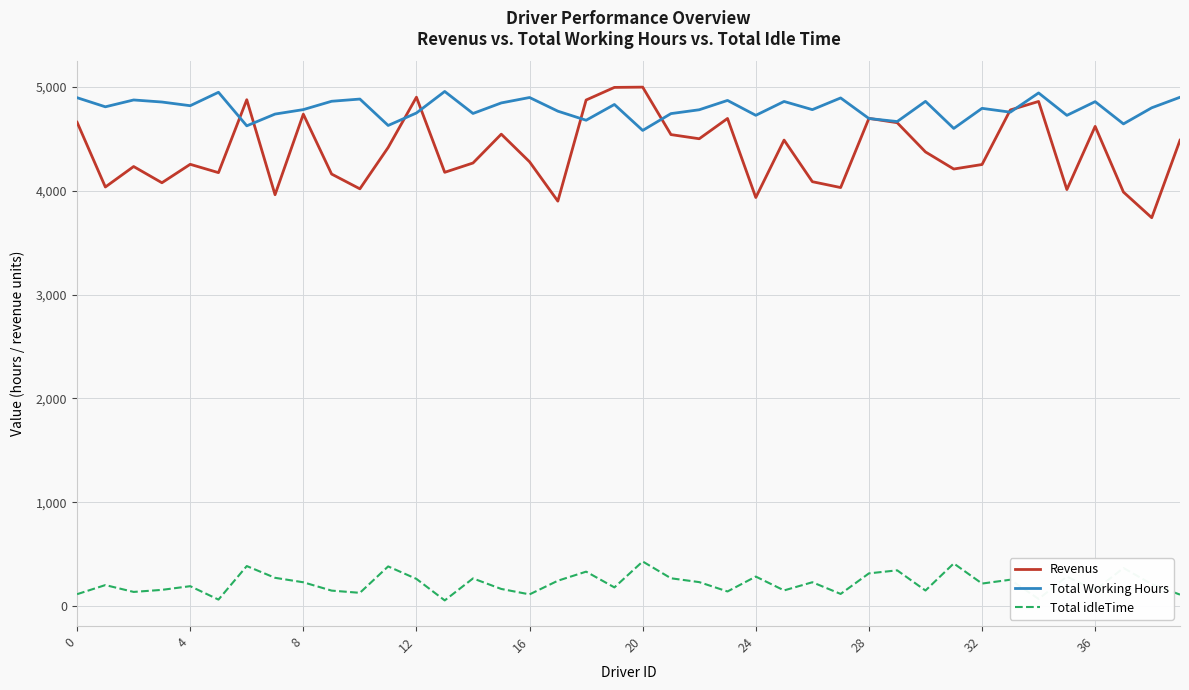

True or false: Revenus and Total idleTime cross at least once.

False